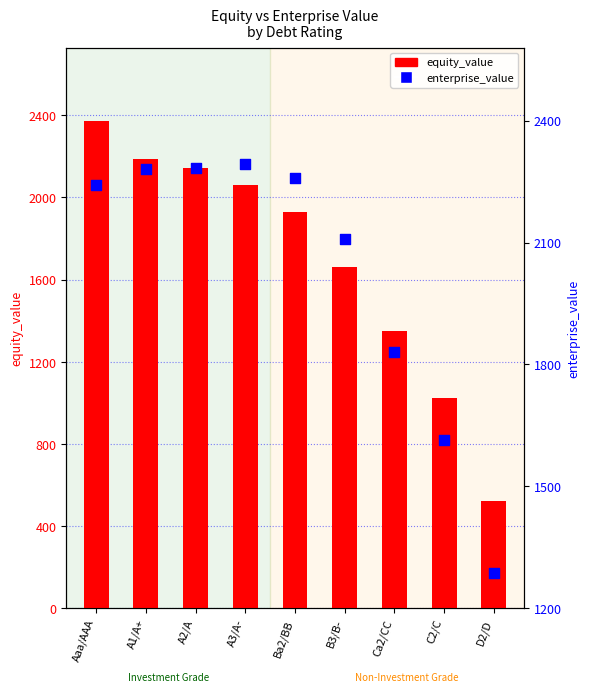

Which series has the largest total across all categories?

enterprise_value